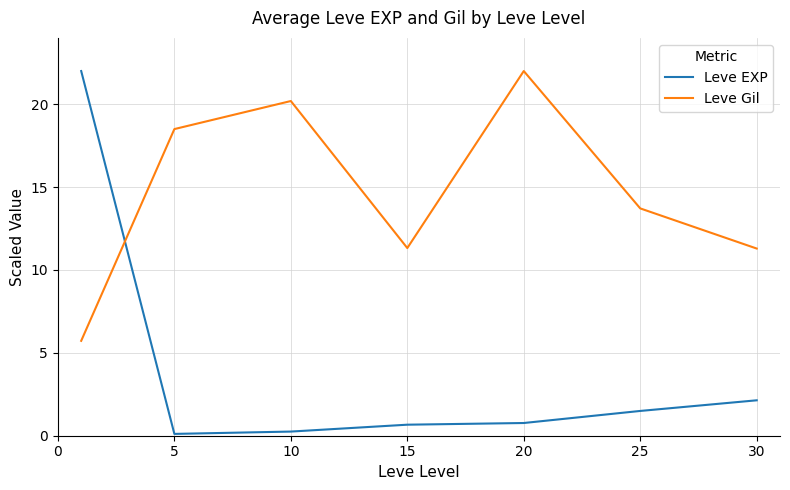

What is the difference between the maximum and minimum values in the Leve Gil series?

16.3